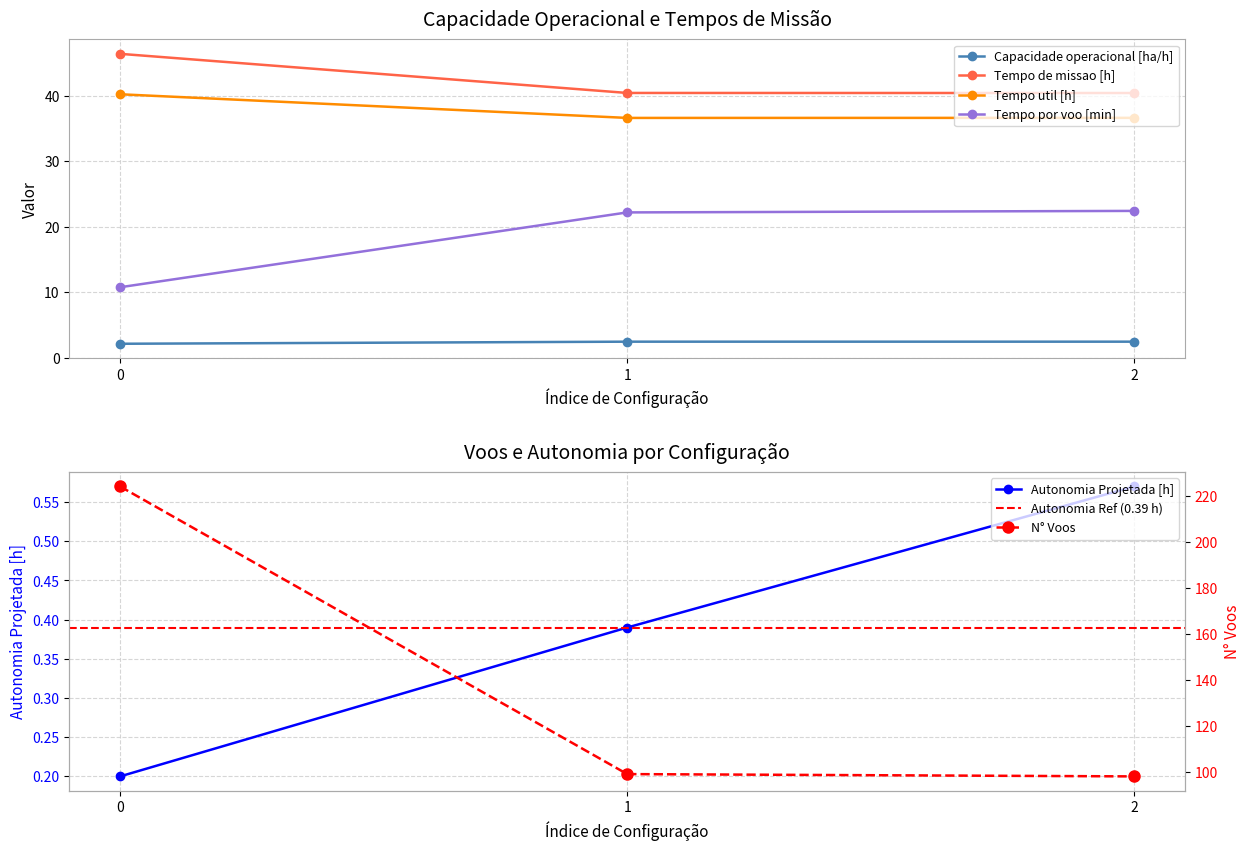

True or false: Tempo util [h] has a value of 54.6 at 1.

False